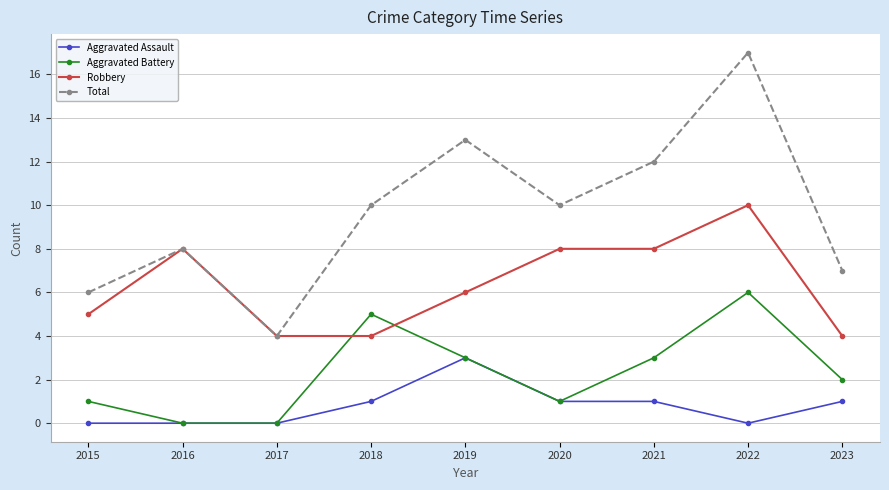

At which label does Total reach its minimum?

2017